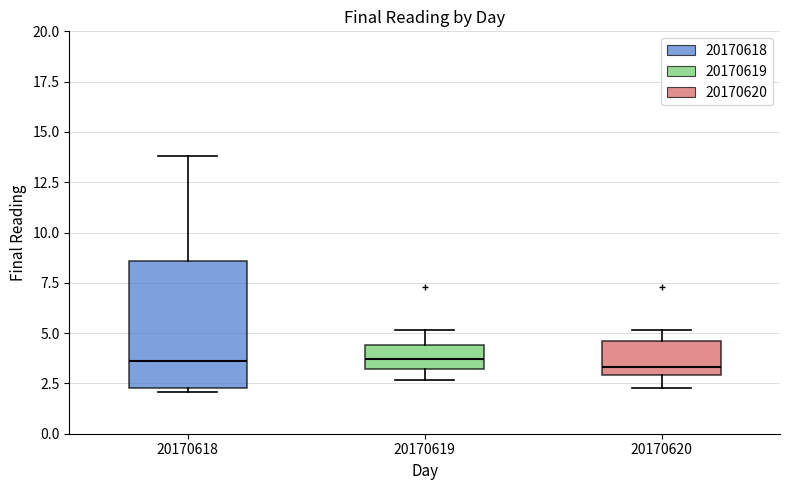

Reading left to right, read every box against the y-axis: the position of its median line, the range the box covers, and the ends of its whiskers. The values are not printed on the chart, so give them approximately, as read against the axis.

20170618: median 3.5, box 2.5 to 8.5, whiskers 2.0 to 14.0
20170619: median 3.5, box 3.0 to 4.5, whiskers 2.5 to 5.0
20170620: median 3.5, box 3.0 to 4.5, whiskers 2.5 to 5.0